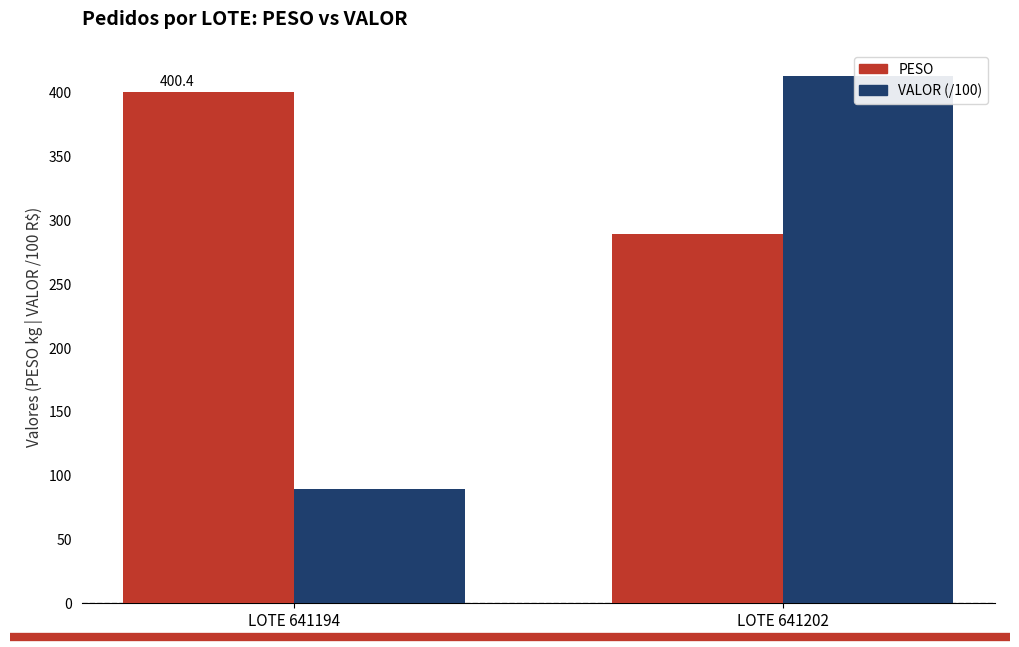

Reading left to right, what are all the values shown in this chart?

PESO: 400.4	289.1
VALOR (/100): 89.2	412.9